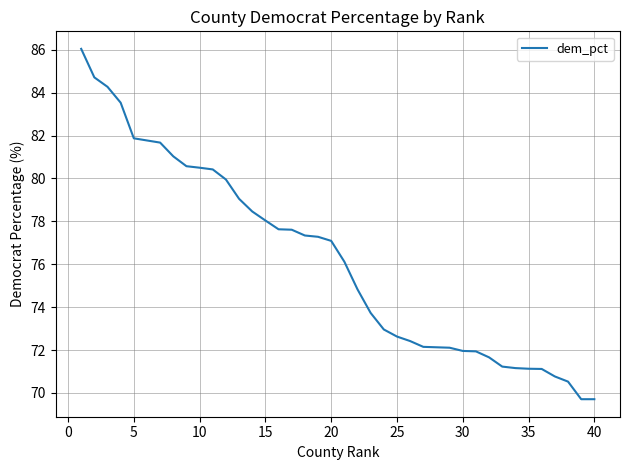

How many series are shown in this chart?

1